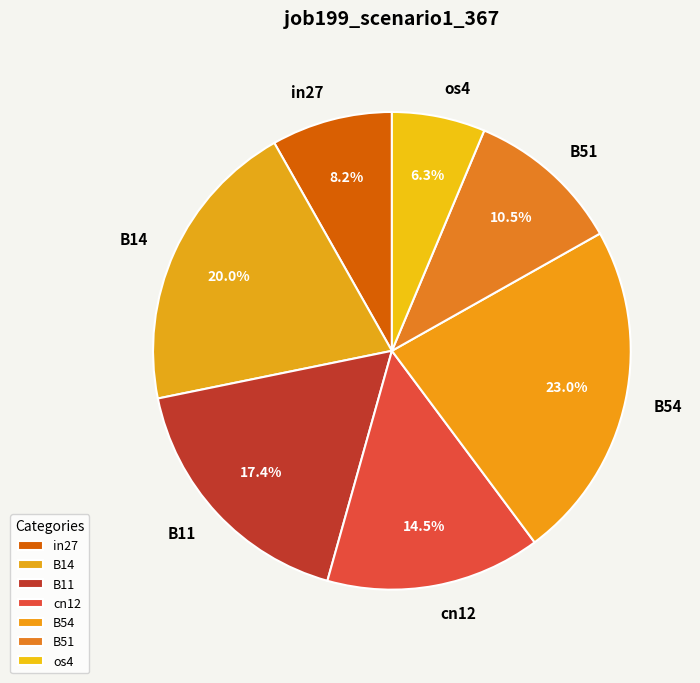

The B14 slice represents 13% of the pie. True or false?

False